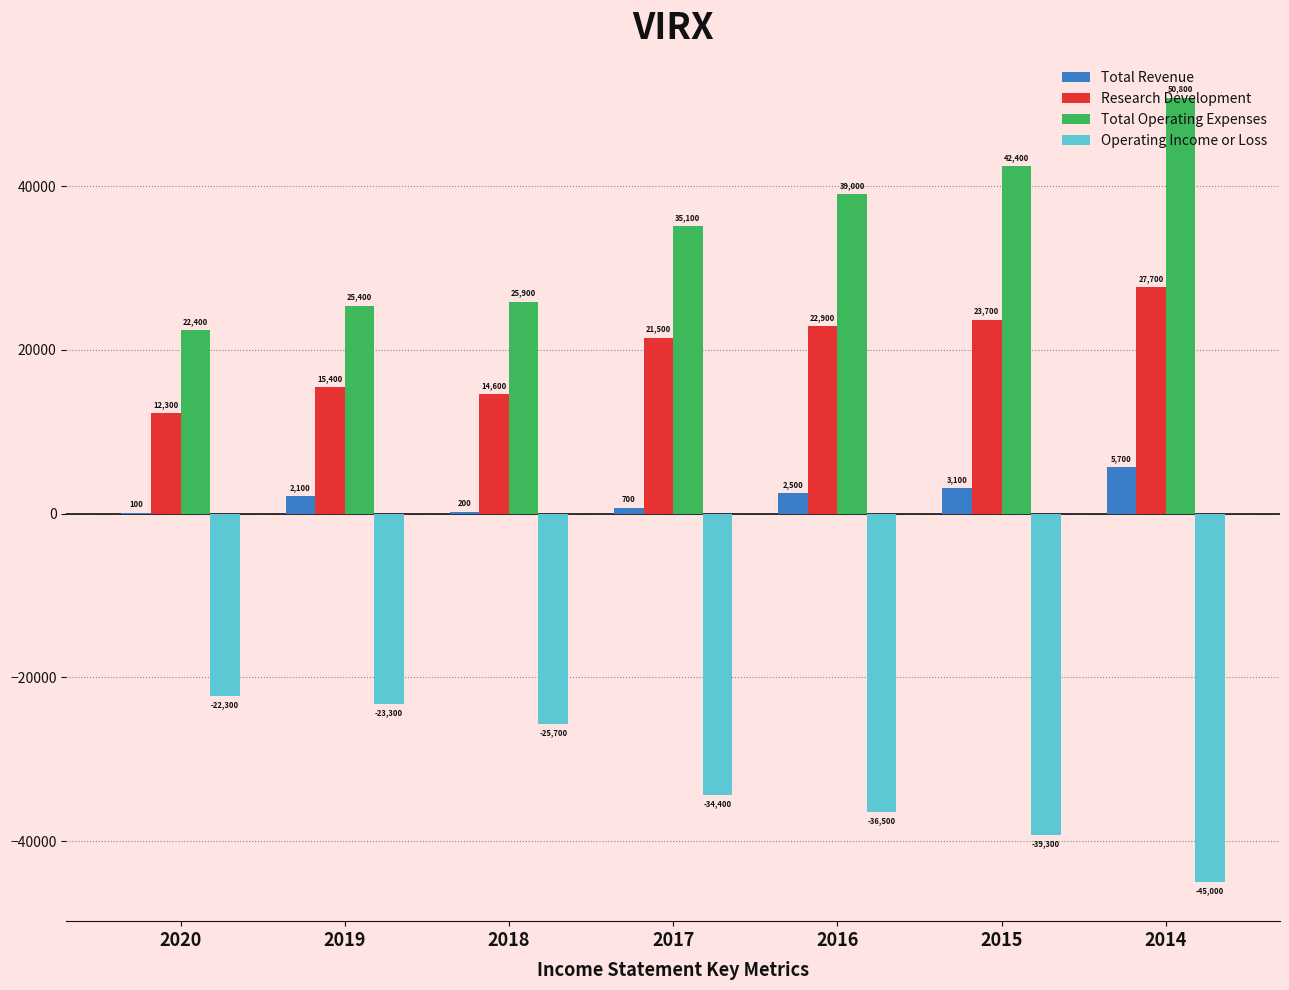

True or false: Total Operating Expenses has a value of 49568 at 2017.

False